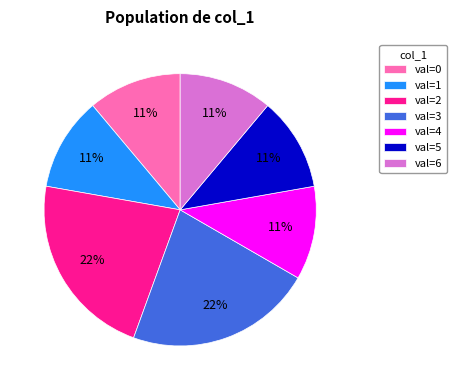

What is the ratio of the value at val=3 to the value at val=2?

1.0